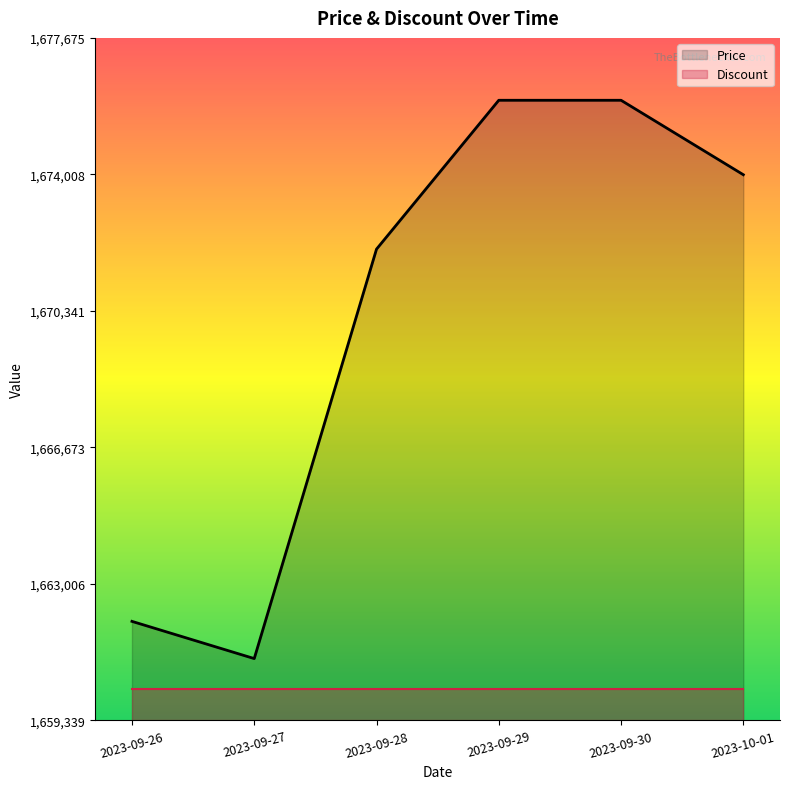

How many lines are shown in the chart?

2